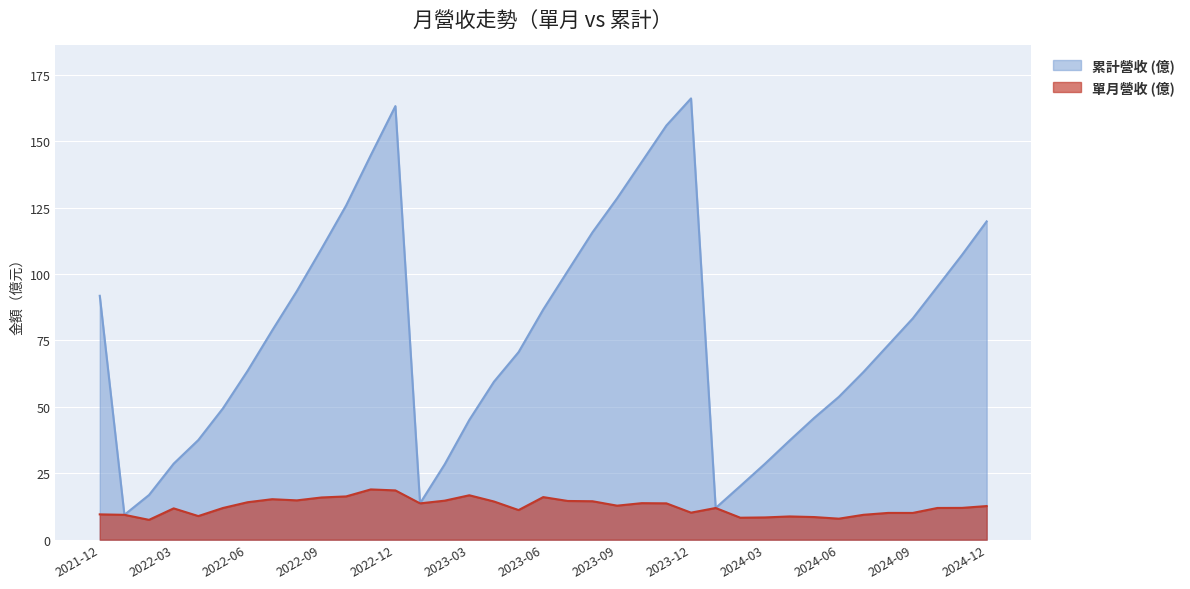

Which category has the highest value in the 單月營收 (億) series?

2022-11